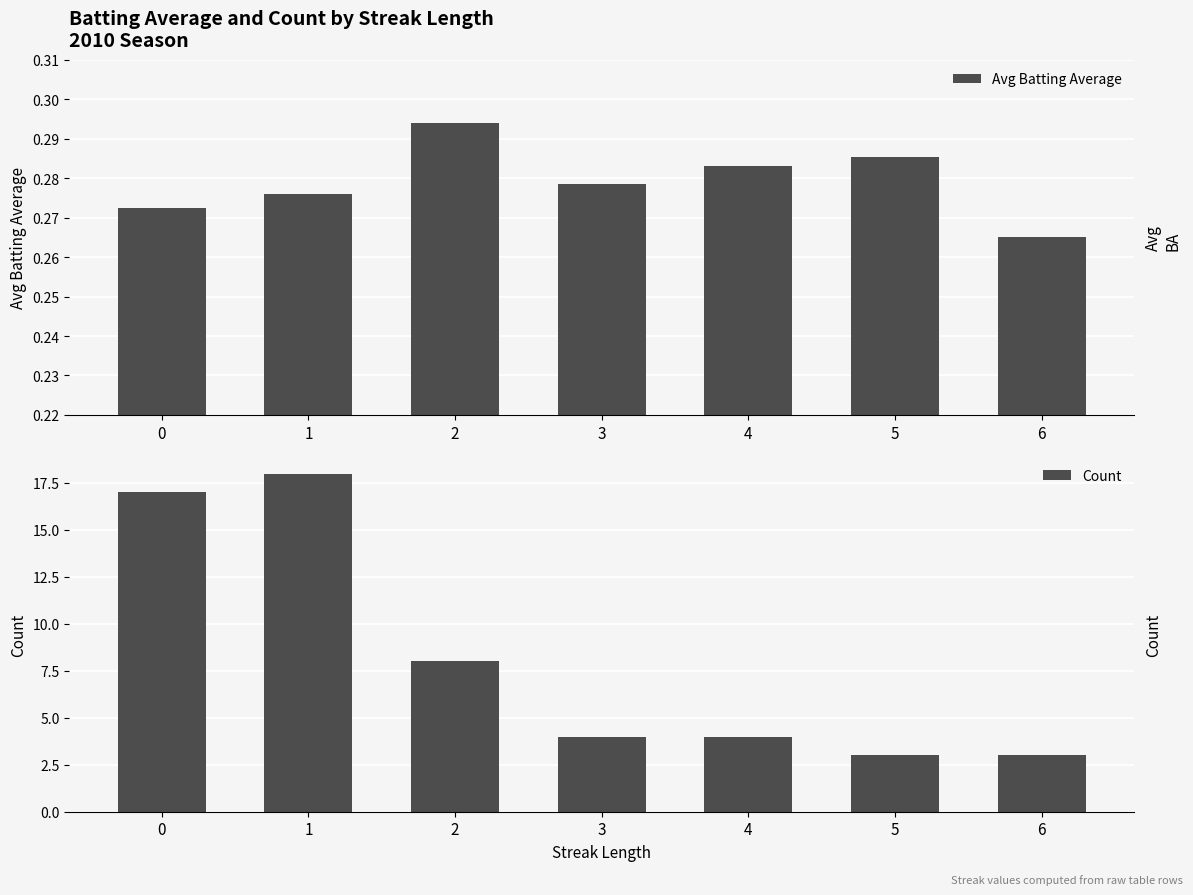

What is the difference between the highest and lowest values at 4?

3.7